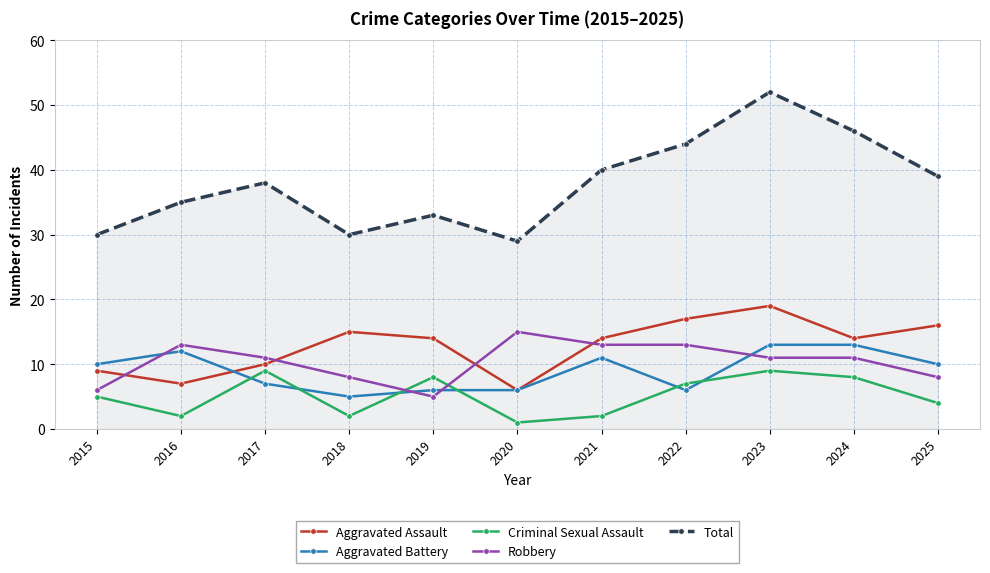

How many categories are shown in the chart?

11